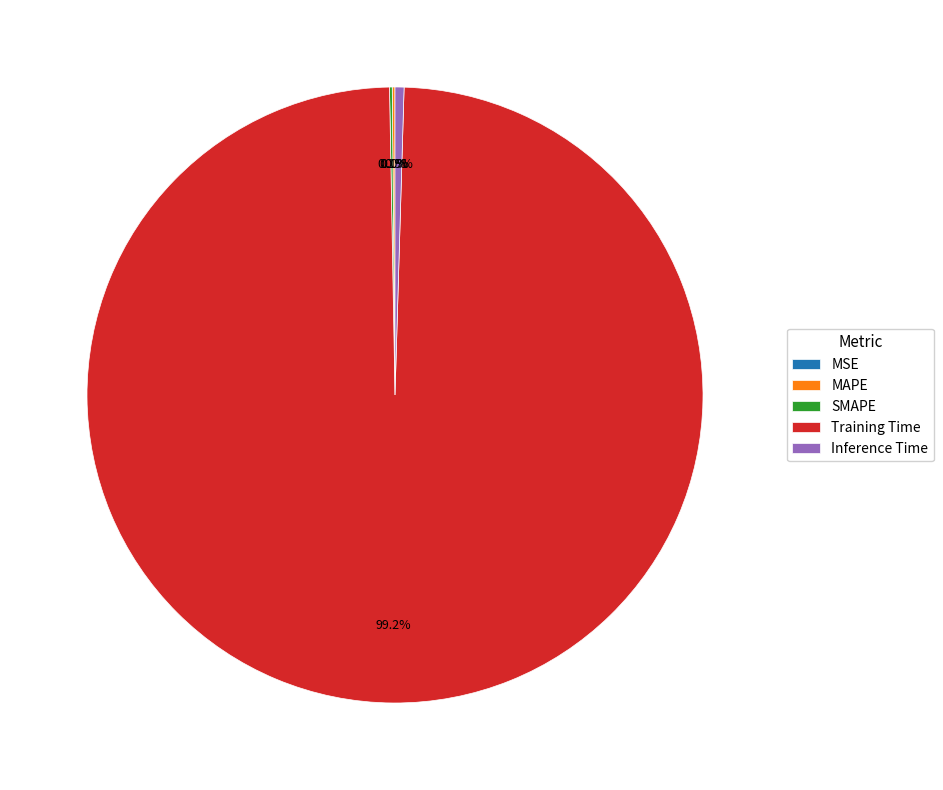

Which category has the biggest portion of the pie?

Training Time